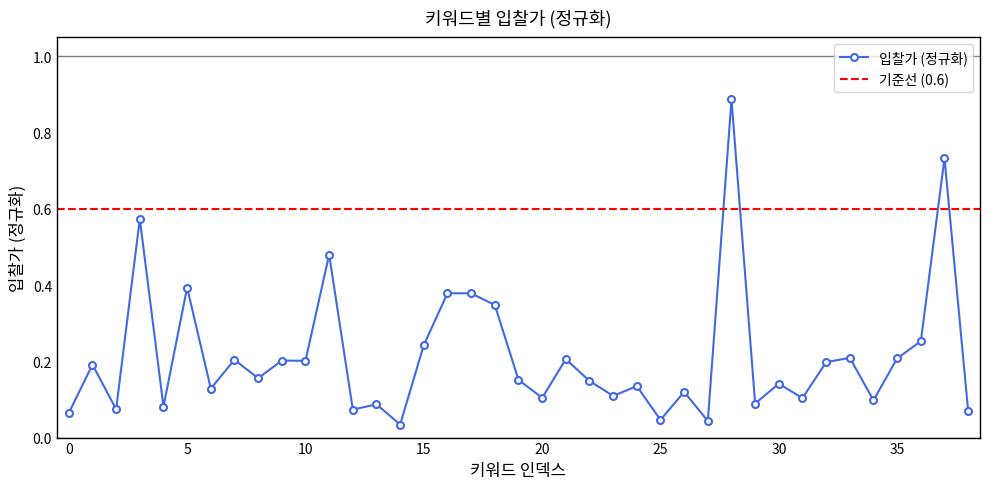

Reading left to right, transcribe all the data shown in this chart.

0.1	0.2	0.1	0.6	0.1	0.4	0.1	0.2	0.2	0.2	0.2	0.5	0.1	0.1	0.0	0.2	0.4	0.4	0.3	0.2	0.1	0.2	0.1	0.1	0.1	0.0	0.1	0.0	0.9	0.1	0.1	0.1	0.2	0.2	0.1	0.2	0.3	0.7	0.1